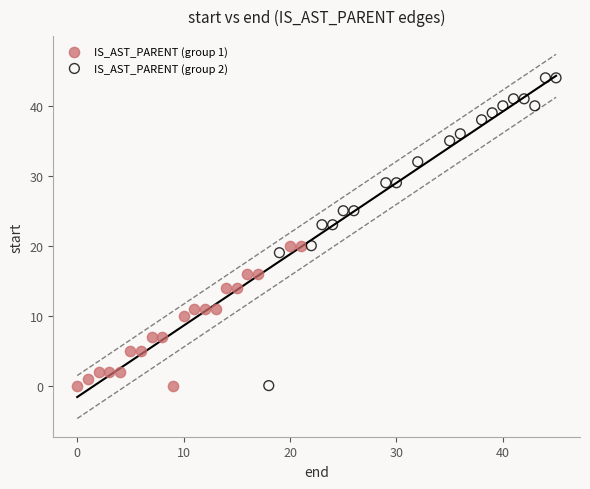

Which series contains the highest Y value?

IS_AST_PARENT (group 2)